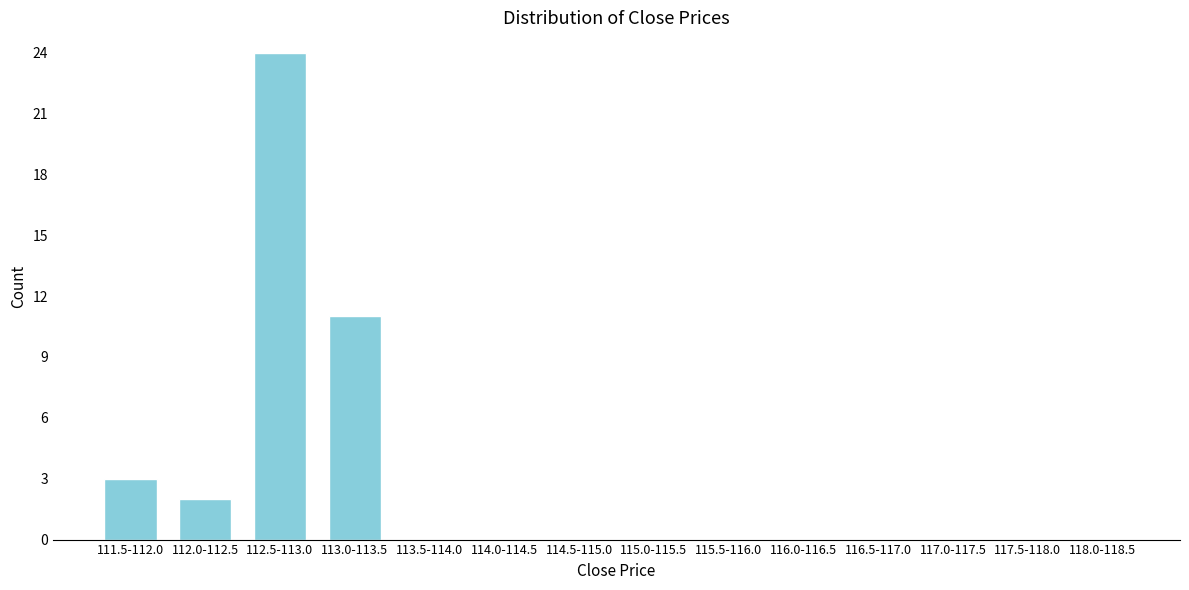

Reading left to right, what are all the values shown in this chart?

111.5-112.0=3	112.0-112.5=2	112.5-113.0=24	113.0-113.5=11	113.5-114.0=0	114.0-114.5=0	114.5-115.0=0	115.0-115.5=0	115.5-116.0=0	116.0-116.5=0	116.5-117.0=0	117.0-117.5=0	117.5-118.0=0	118.0-118.5=0